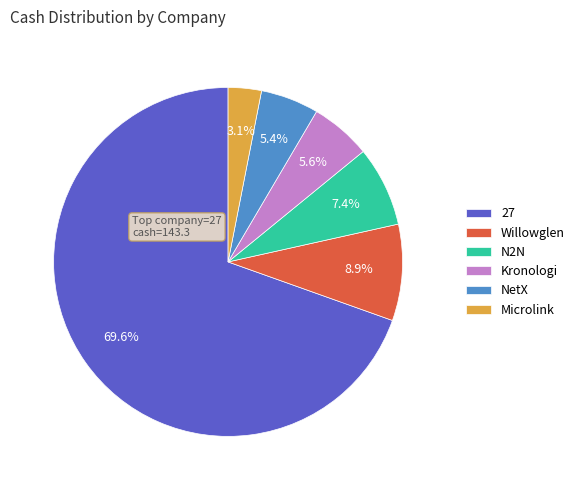

How many slices are in this pie chart?

6